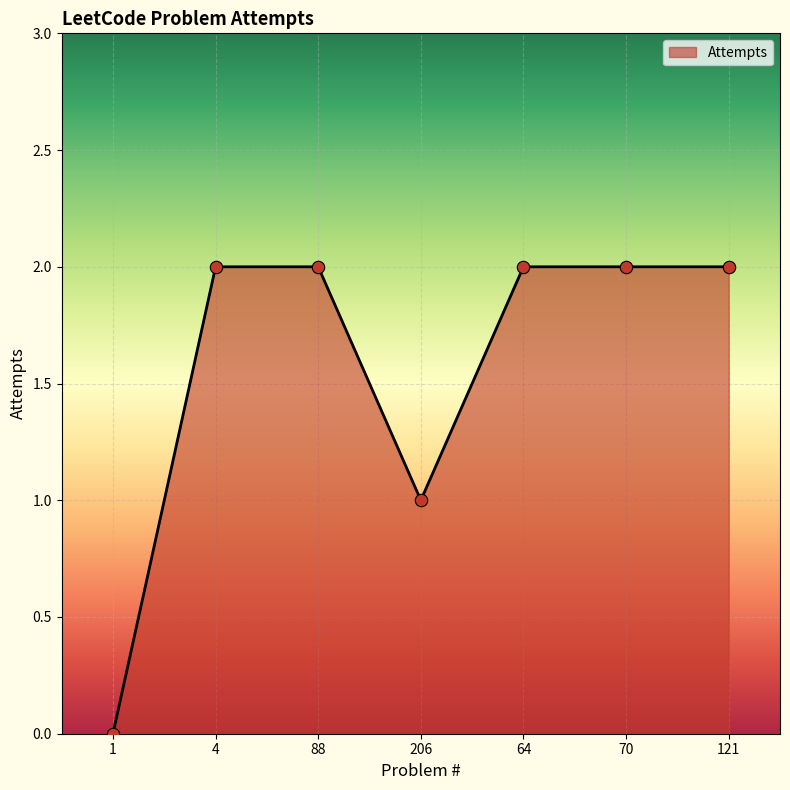

Which has a higher value, 121 or 206?

121